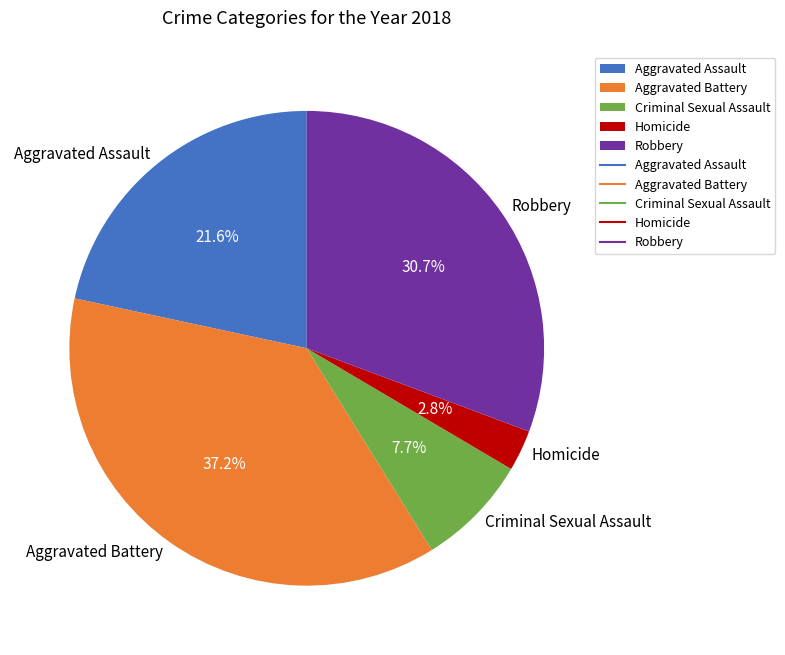

What percentage is the Homicide slice, to the nearest percent?

3%